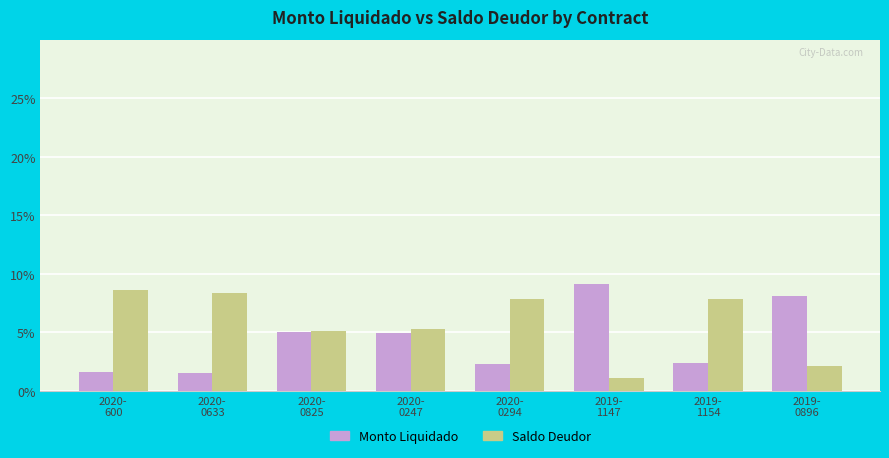

What is the difference between the second highest and second lowest values in the Monto Liquidado series?

6.5